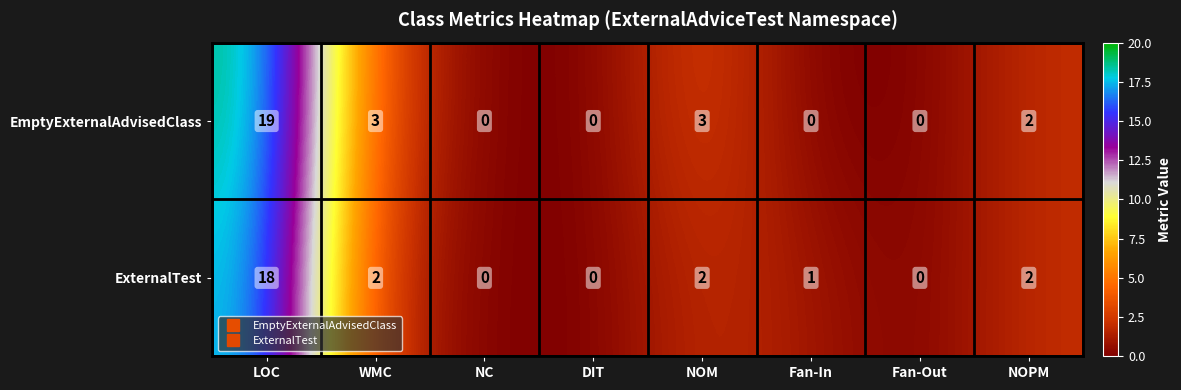

The ExternalTest series shows 1 at NOPM. True or false?

False